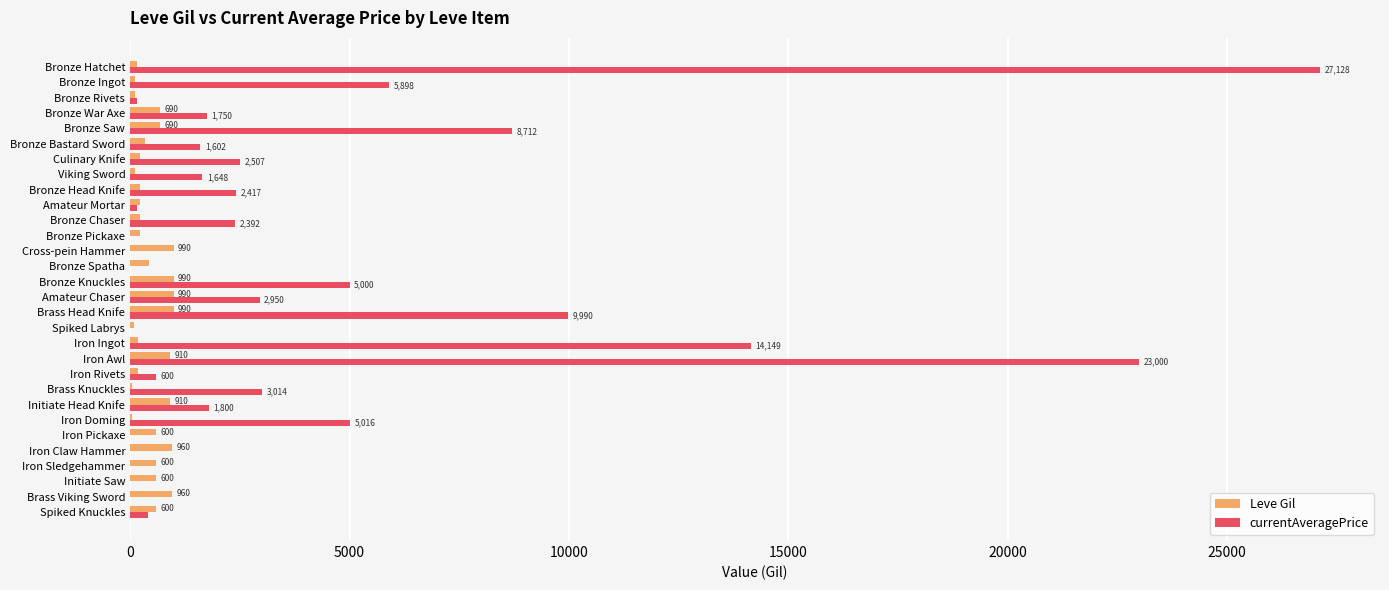

At which category is the sum across all series the highest?

Bronze Hatchet